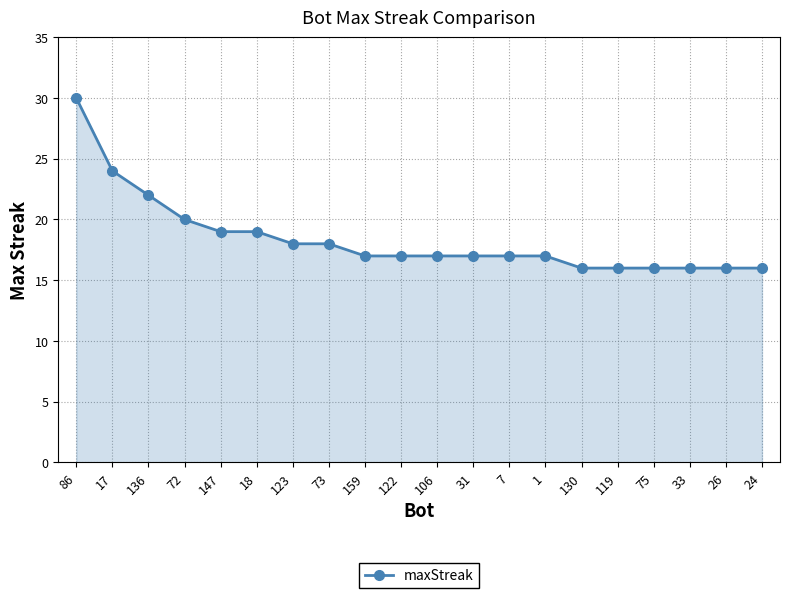

What is the ratio of the value at 33 to the value at 130?

1.0